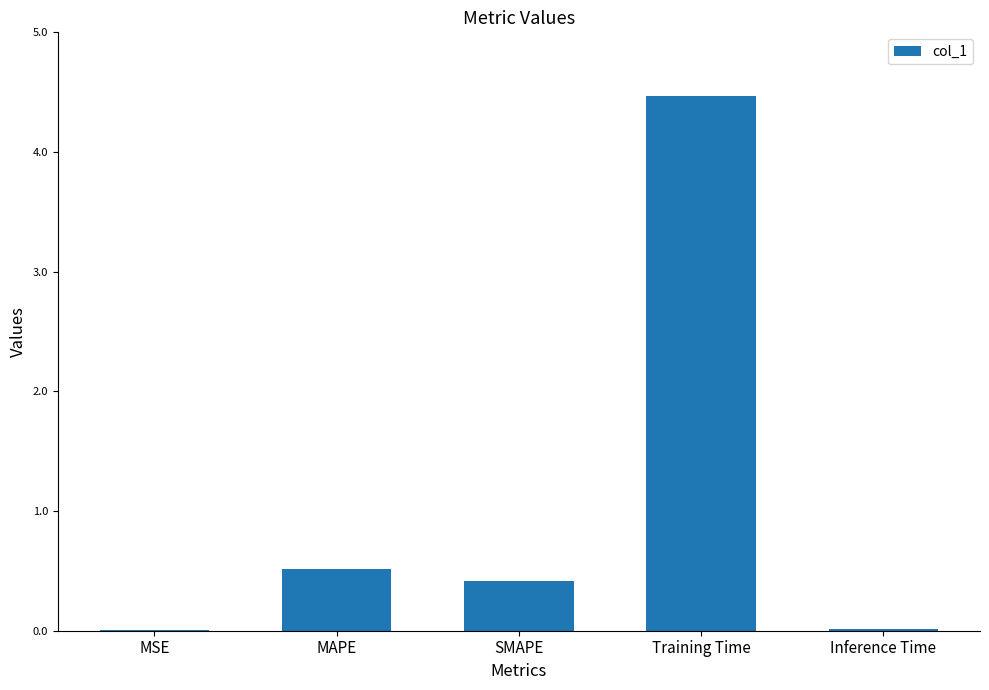

What is the sum of all values?

5.4